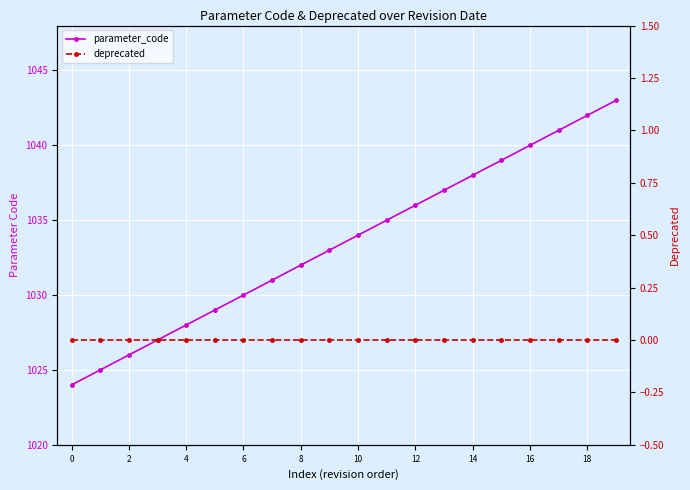

Reading left to right, list all the values displayed in this chart.

parameter_code: 1024	1025	1026	1027	1028	1029	1030	1031	1032	1033	1034	1035	1036	1037	1038	1039	1040	1041	1042	1043
deprecated: 0	0	0	0	0	0	0	0	0	0	0	0	0	0	0	0	0	0	0	0